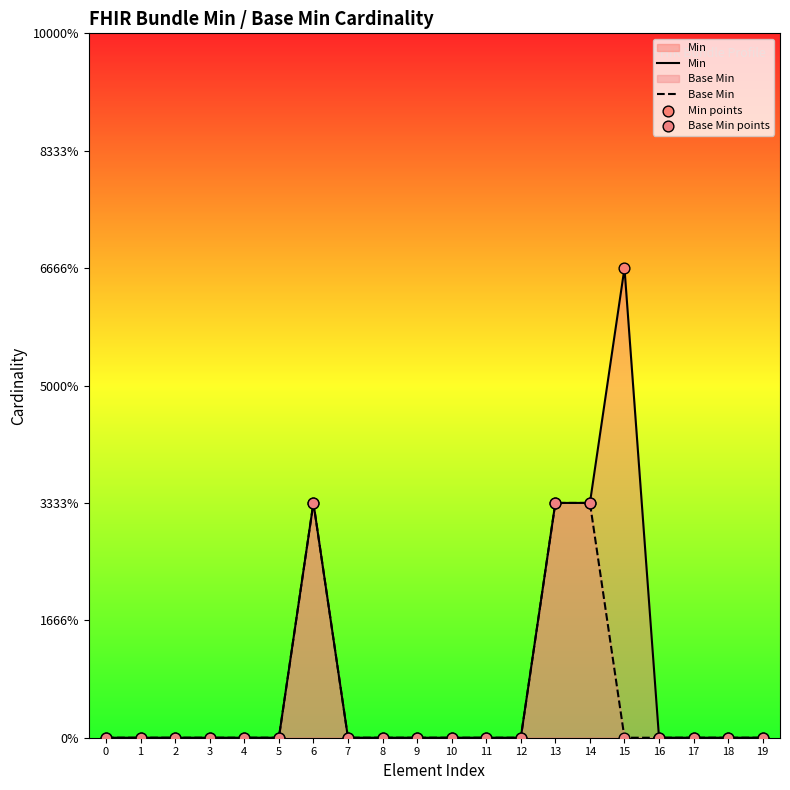

What are all the series names shown in the legend?

Min, Base Min, Min points, Base Min points